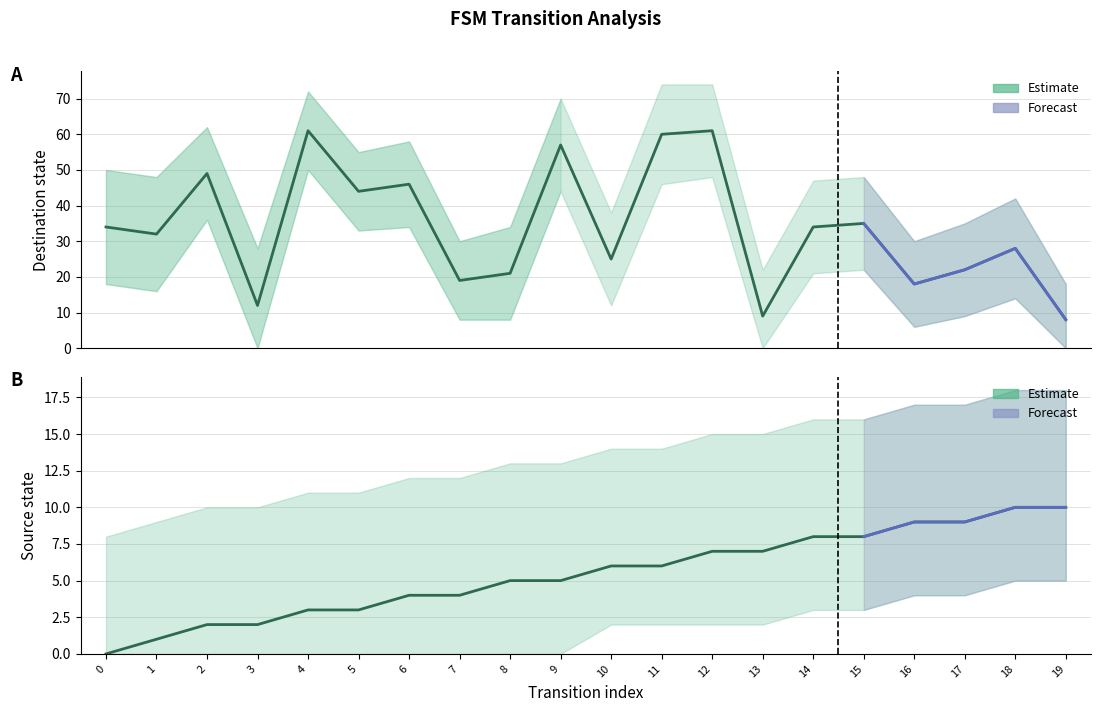

Rank the series at 18 from lowest to highest value.

source_state, destination_state